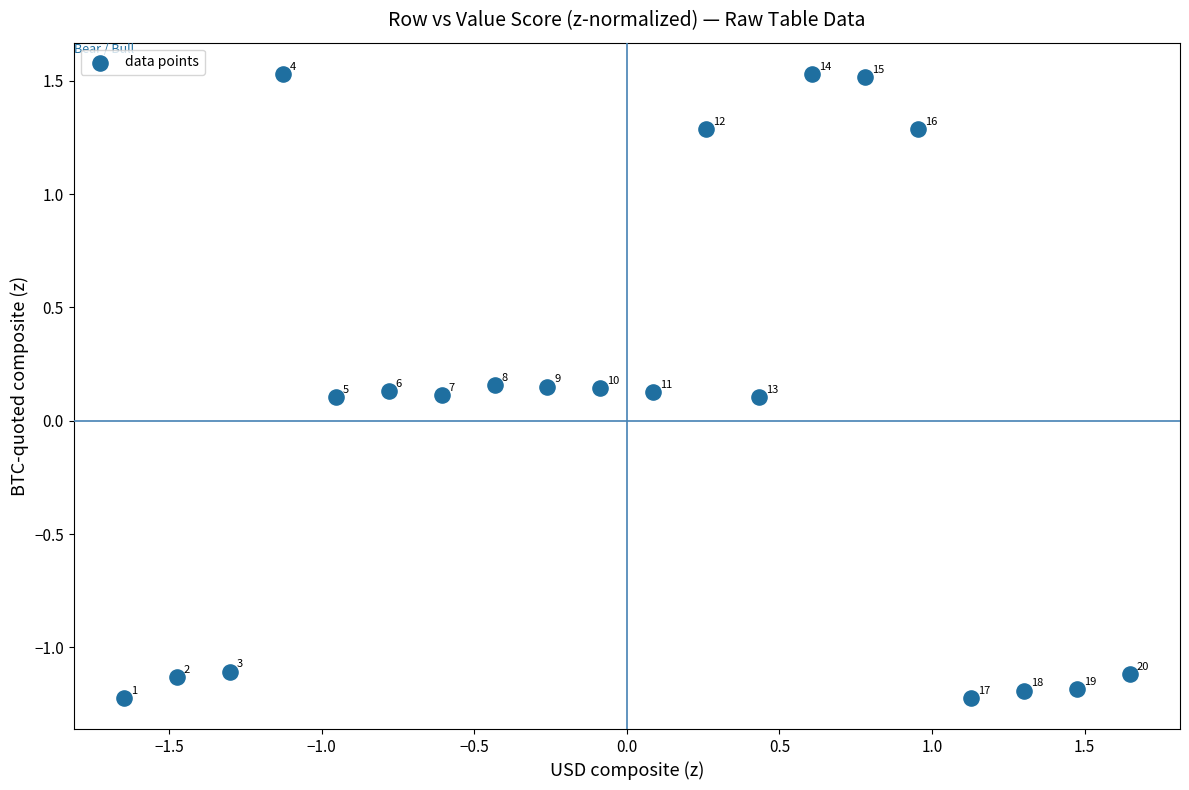

What is the range of X values (max minus min)?

3.3